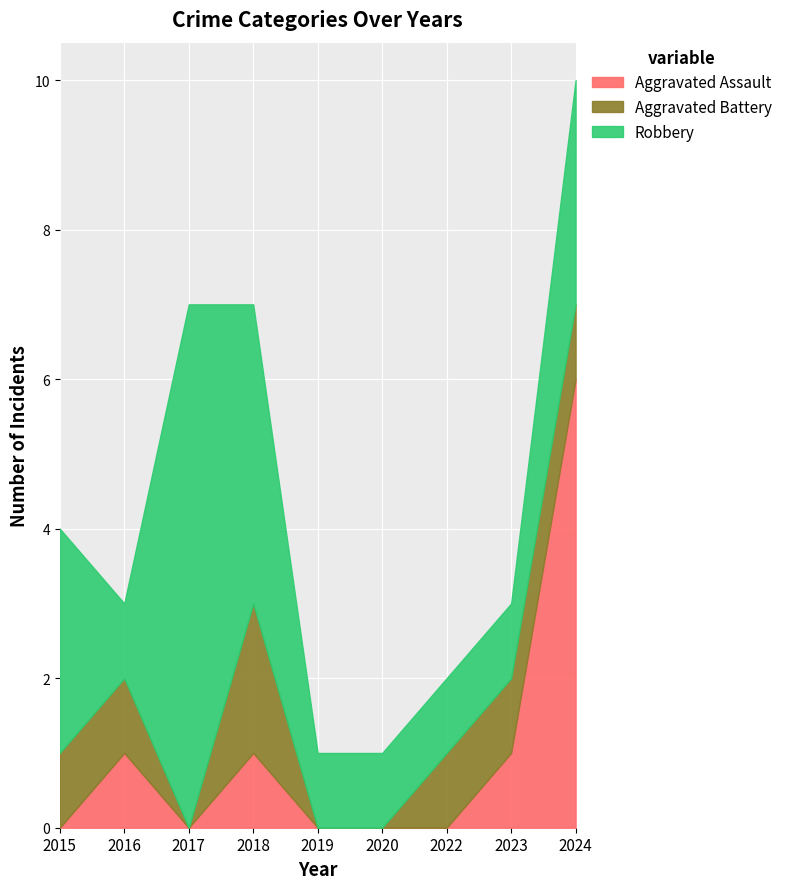

At which category does the chart reach its minimum across all series?

2015